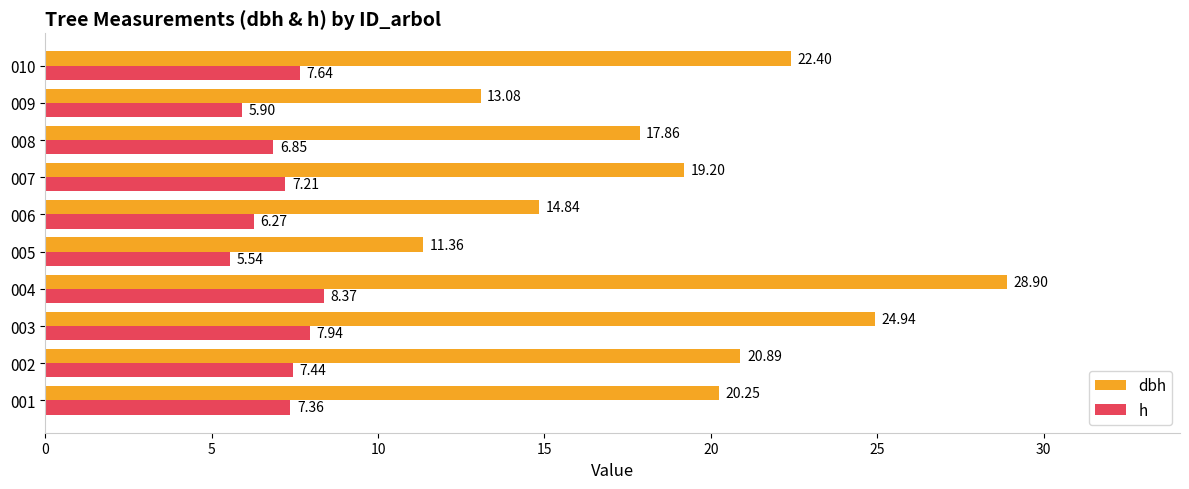

List the labels in order of dbh value, largest first.

004, 003, 010, 002, 001, 007, 008, 006, 009, 005